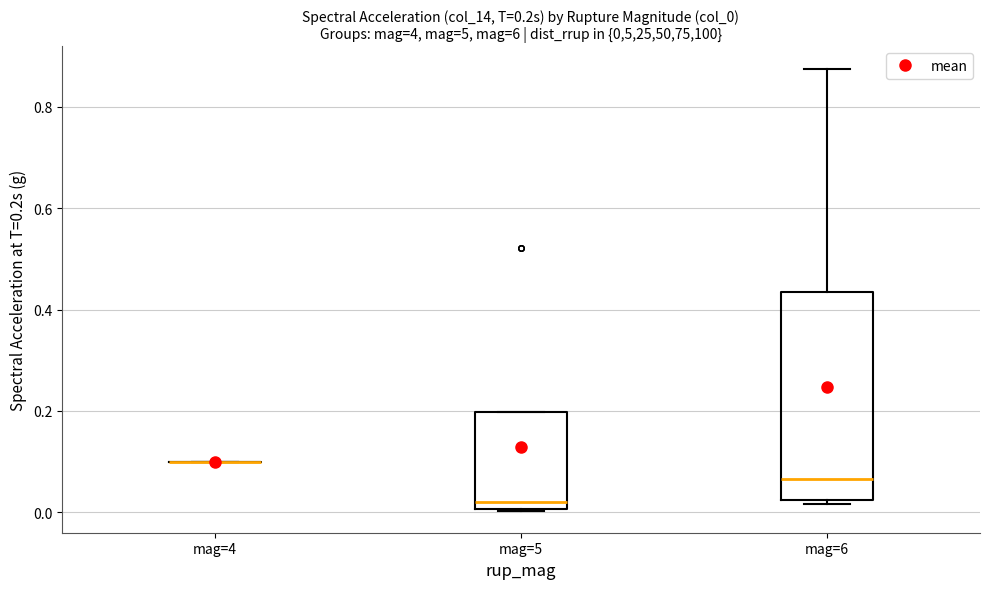

Which box is the tallest, from its lower edge to its upper edge?

mag=6